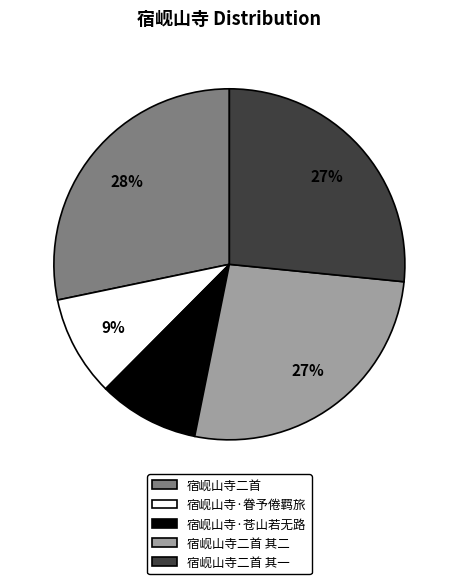

Combined, do 宿岘山寺·眷予倦羁旅 and 宿岘山寺二首 account for over 50%?

No